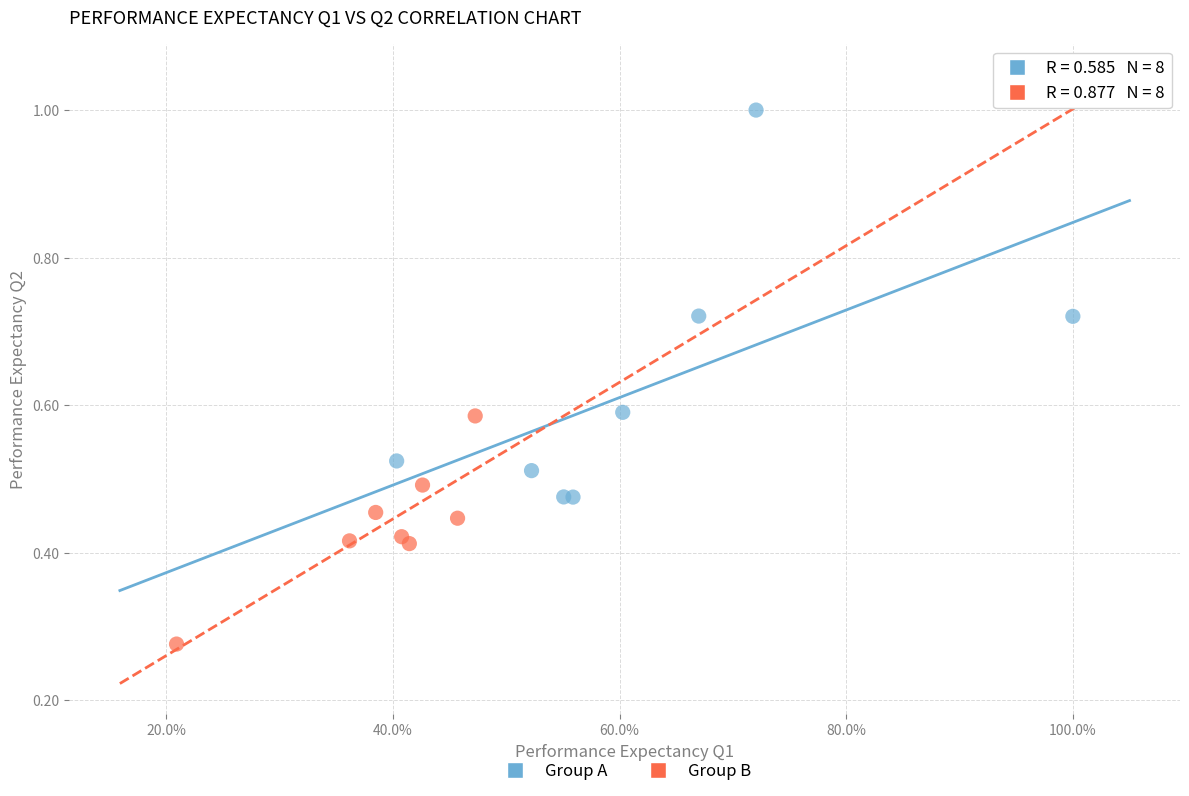

Which series contains the highest Y value?

Group A